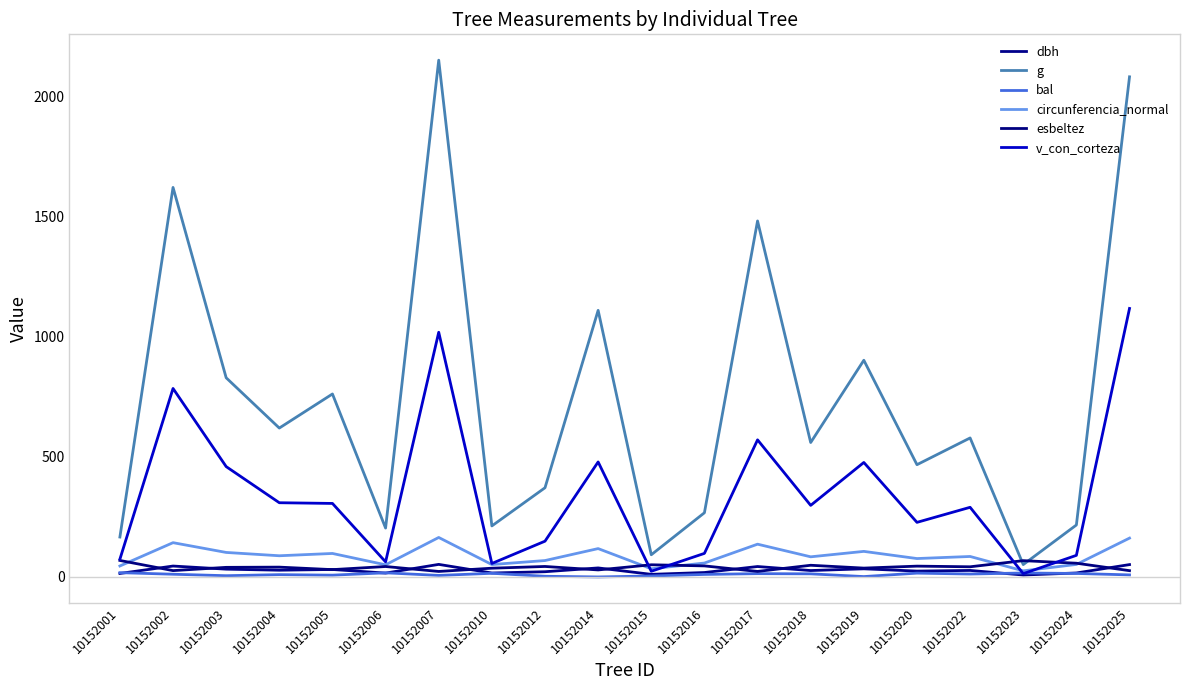

What is the greatest value displayed?

2152.4